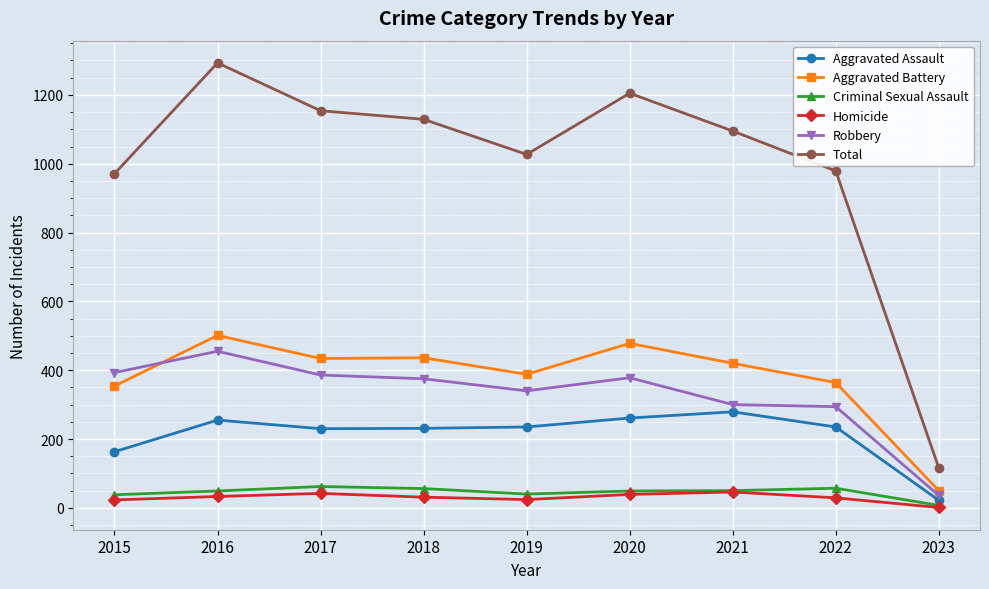

True or false: Robbery has more than 0 points higher than both neighbors.

True